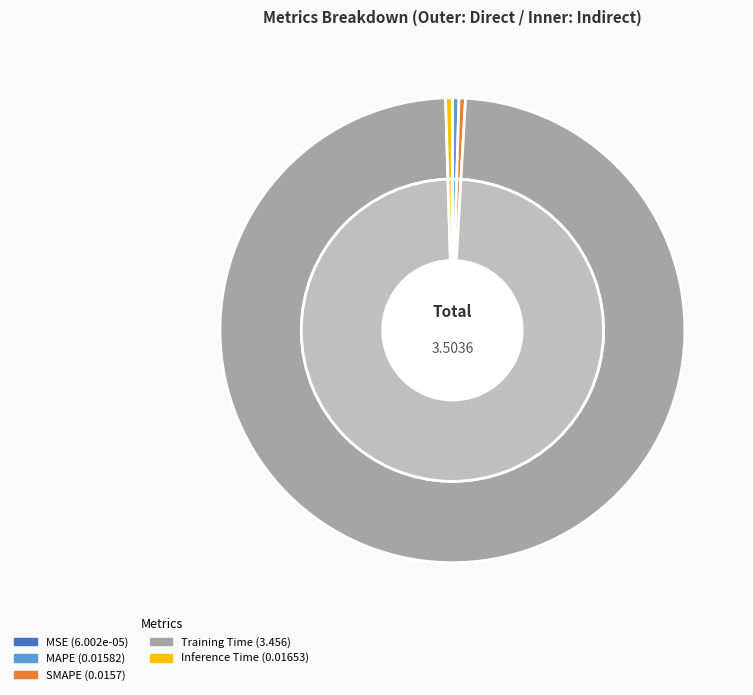

The Inference Time slice represents 1% of the pie. True or false?

False